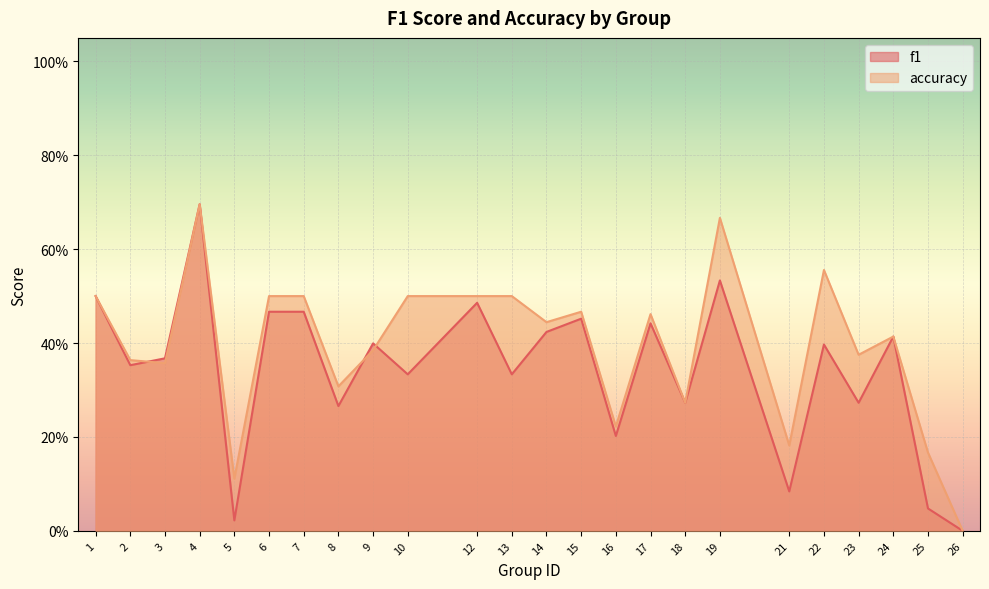

What is the highest value of the accuracy series?

0.7